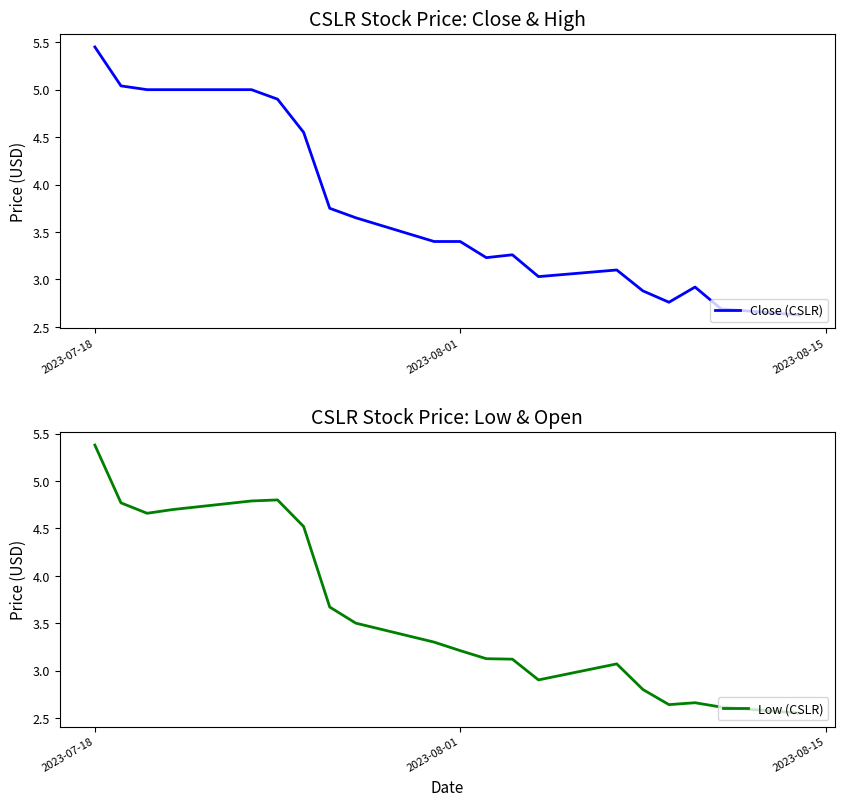

Is this an area chart (filled region under the line)?

No